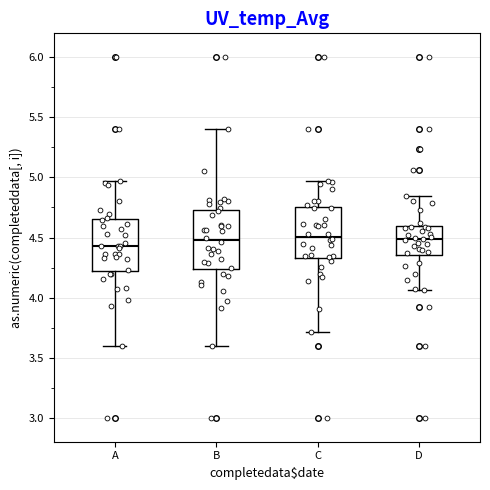

Reading left to right, read every box against the y-axis: the position of its median line, the range the box covers, and the ends of its whiskers. The values are not printed on the chart, so give them approximately, as read against the axis.

A: median 4.45, box 4.20 to 4.65, whiskers 3.60 to 4.95
B: median 4.50, box 4.25 to 4.75, whiskers 3.60 to 5.40
C: median 4.50, box 4.35 to 4.75, whiskers 3.70 to 4.95
D: median 4.50, box 4.35 to 4.60, whiskers 4.05 to 4.85